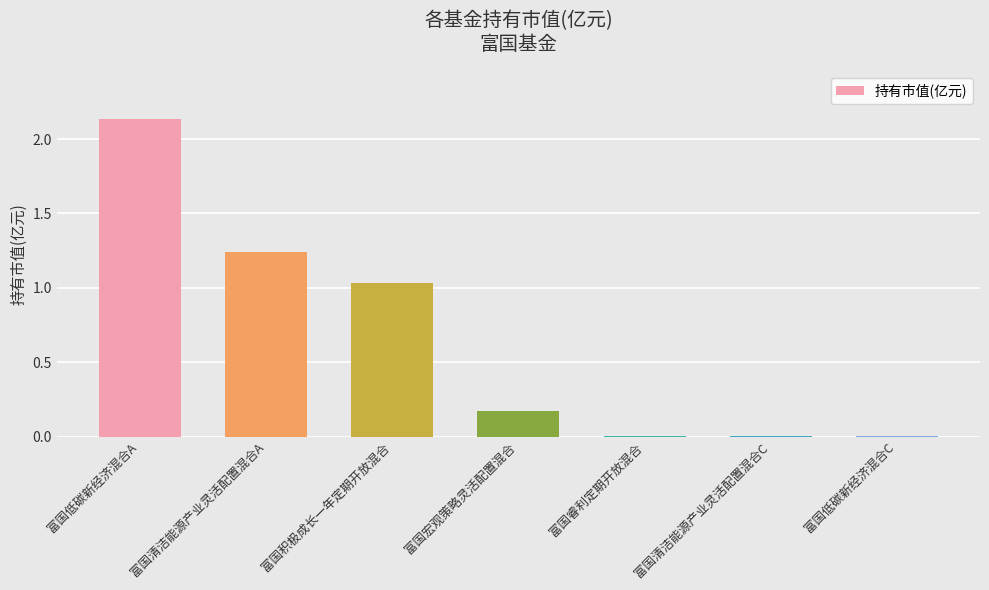

What is the sum of all values?

4.6